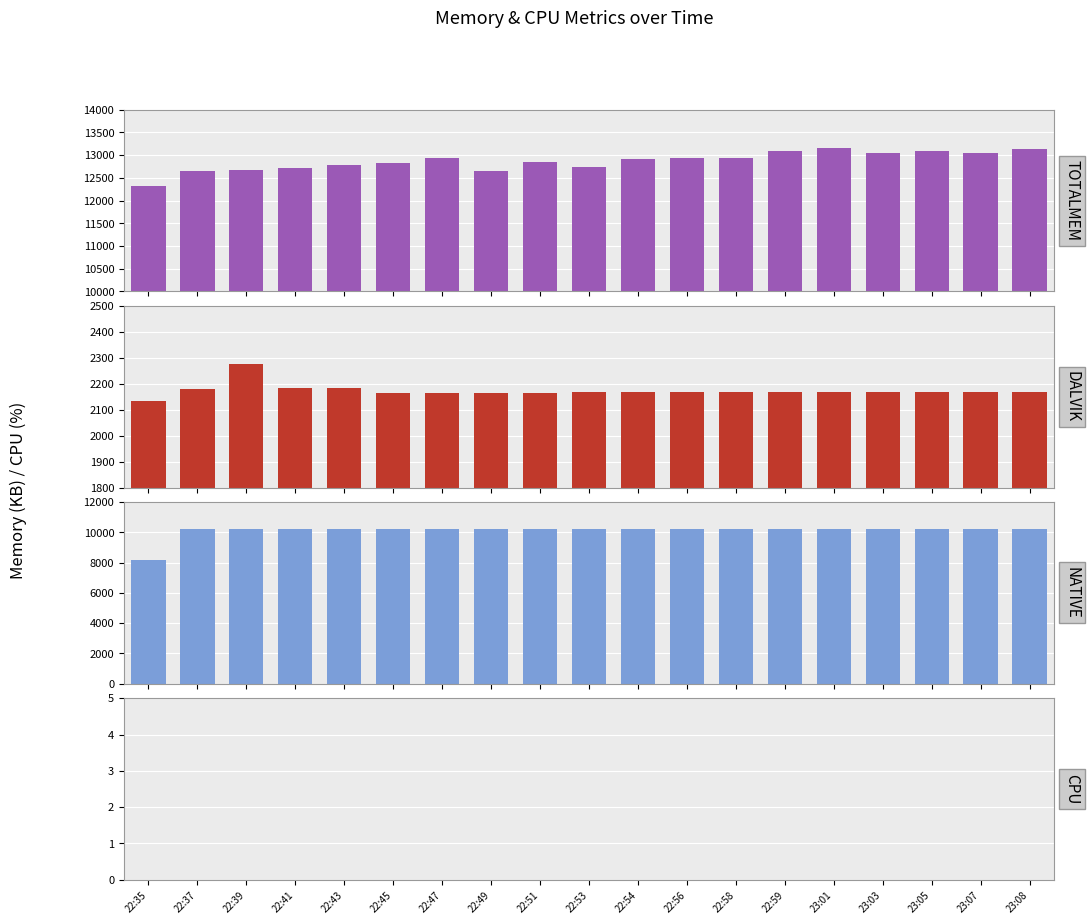

Is the value of NATIVE at 22:58 greater than the value of DALVIK at 22:43?

Yes